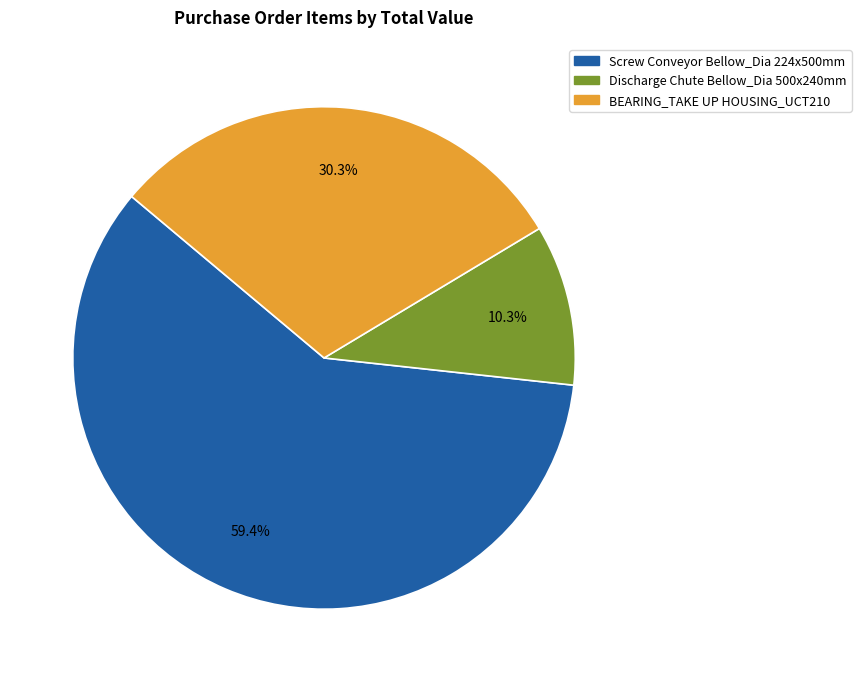

Combined, what portion of the pie is Discharge Chute Bellow_Dia 500x240mm and BEARING_TAKE UP HOUSING_UCT210?

40.6%